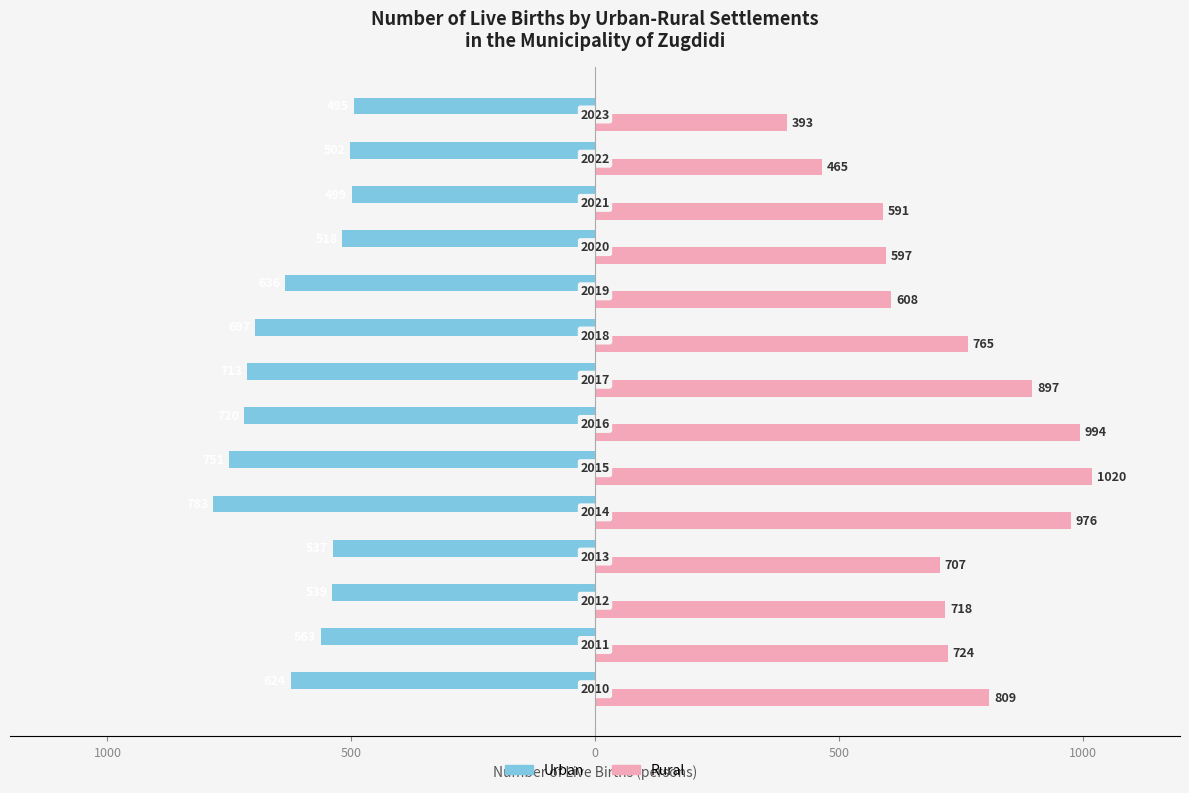

What are all the series names shown in the legend?

Urban, Rural